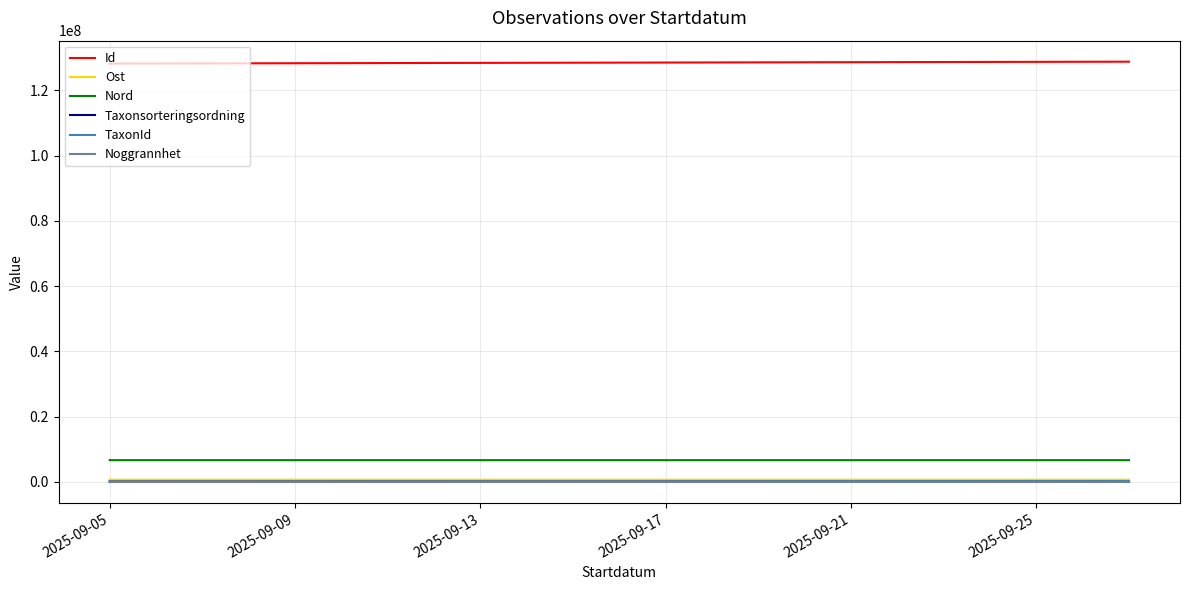

How many lines are shown in the chart?

6